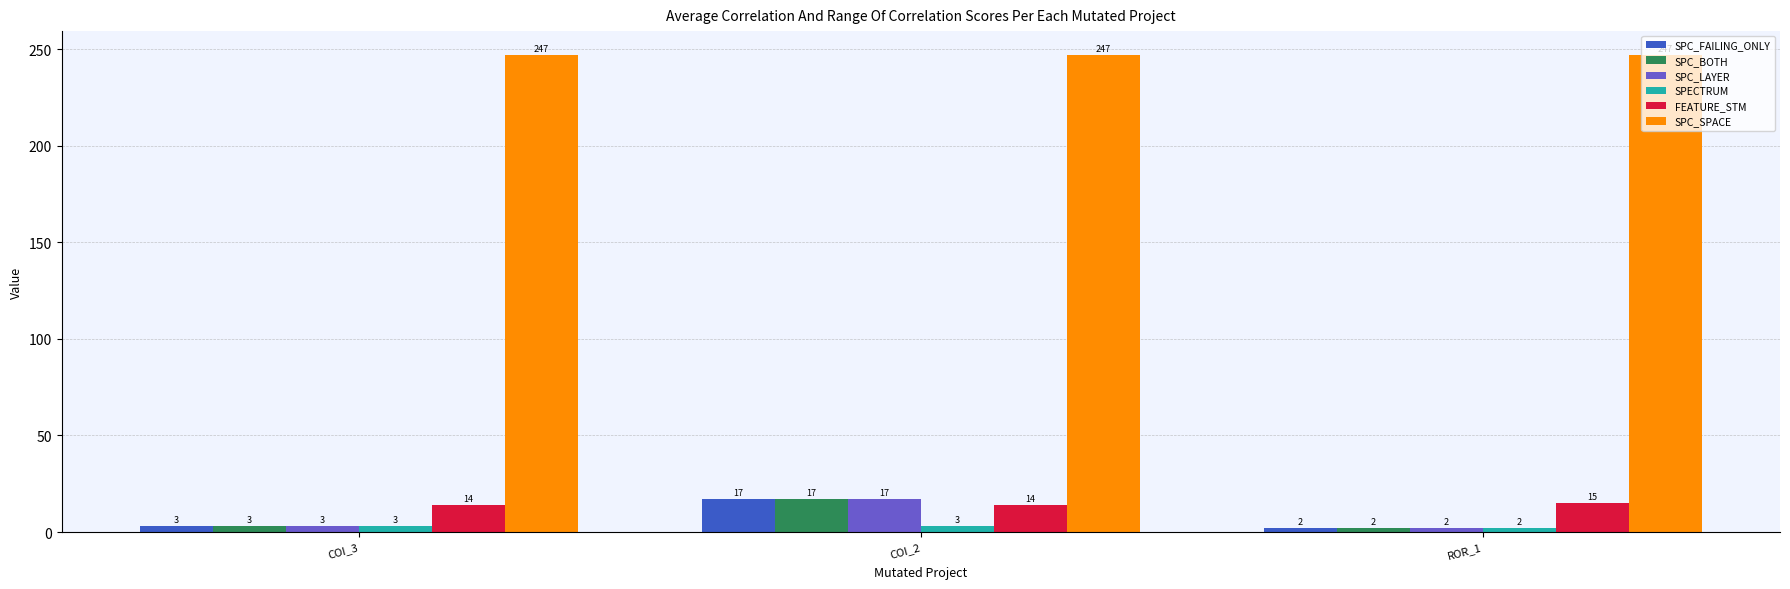

Is the value of SPECTRUM at ROR_1 greater than the value of SPC_SPACE at COI_3?

No